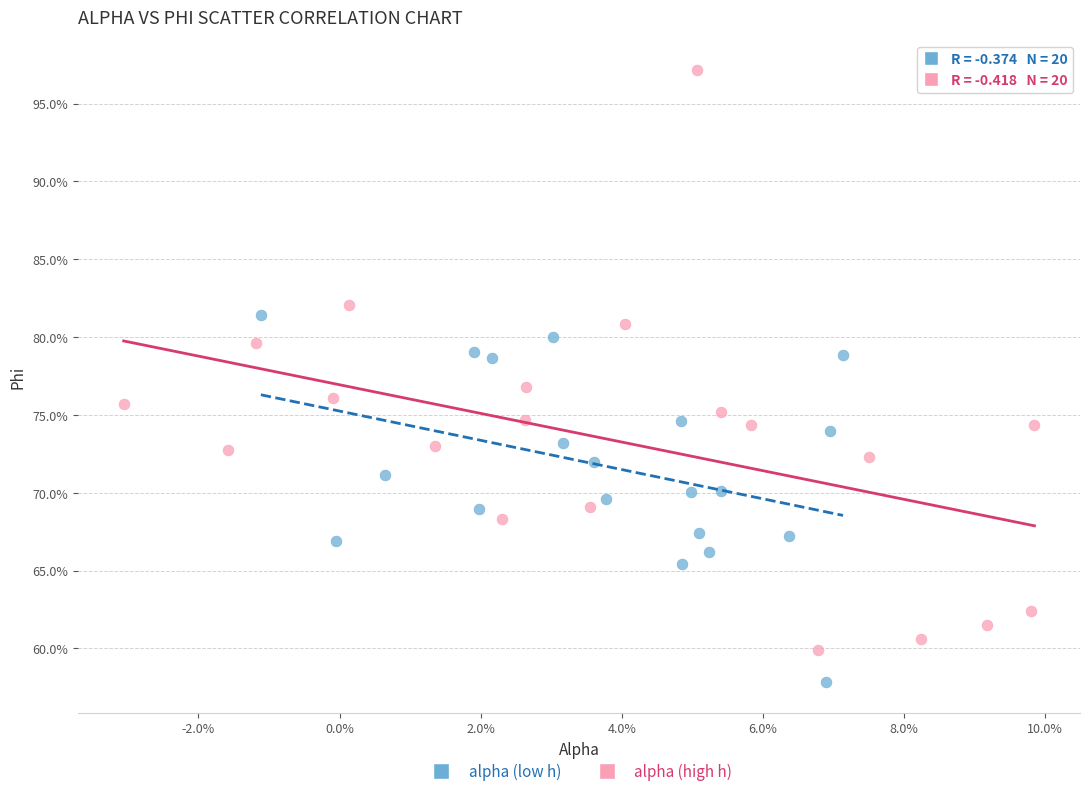

What are all the series names shown in the legend?

alpha (low h), alpha (high h)